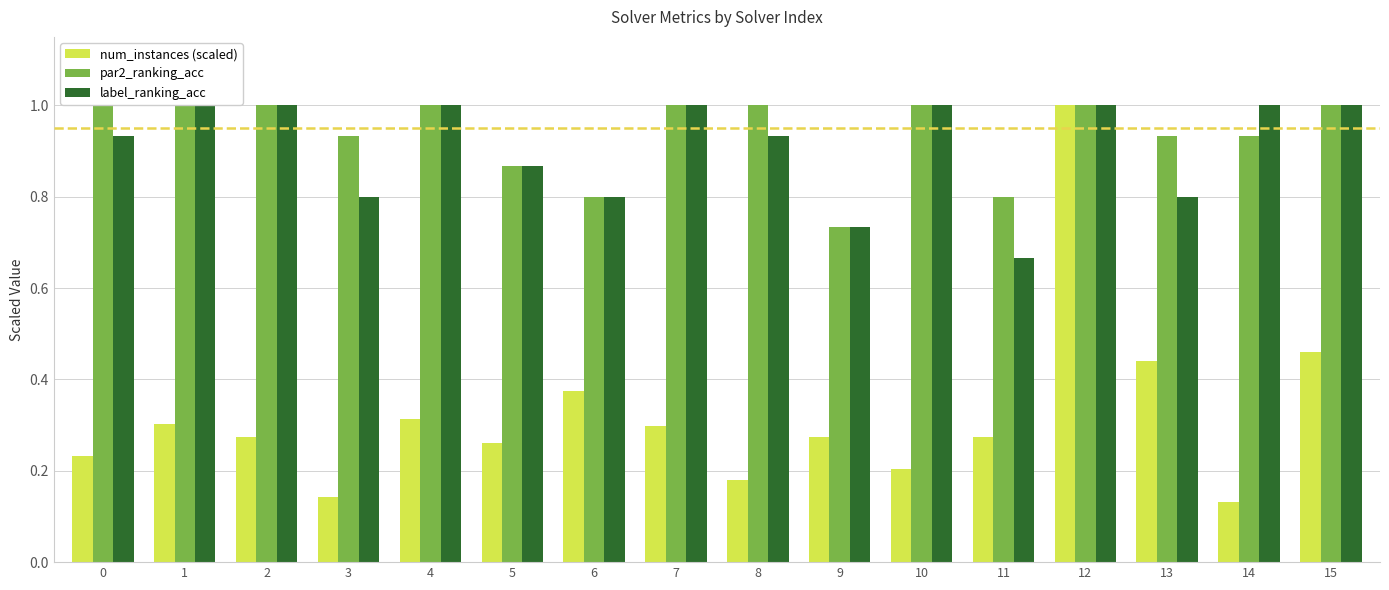

Which series has the largest total across all categories?

par2_ranking_acc